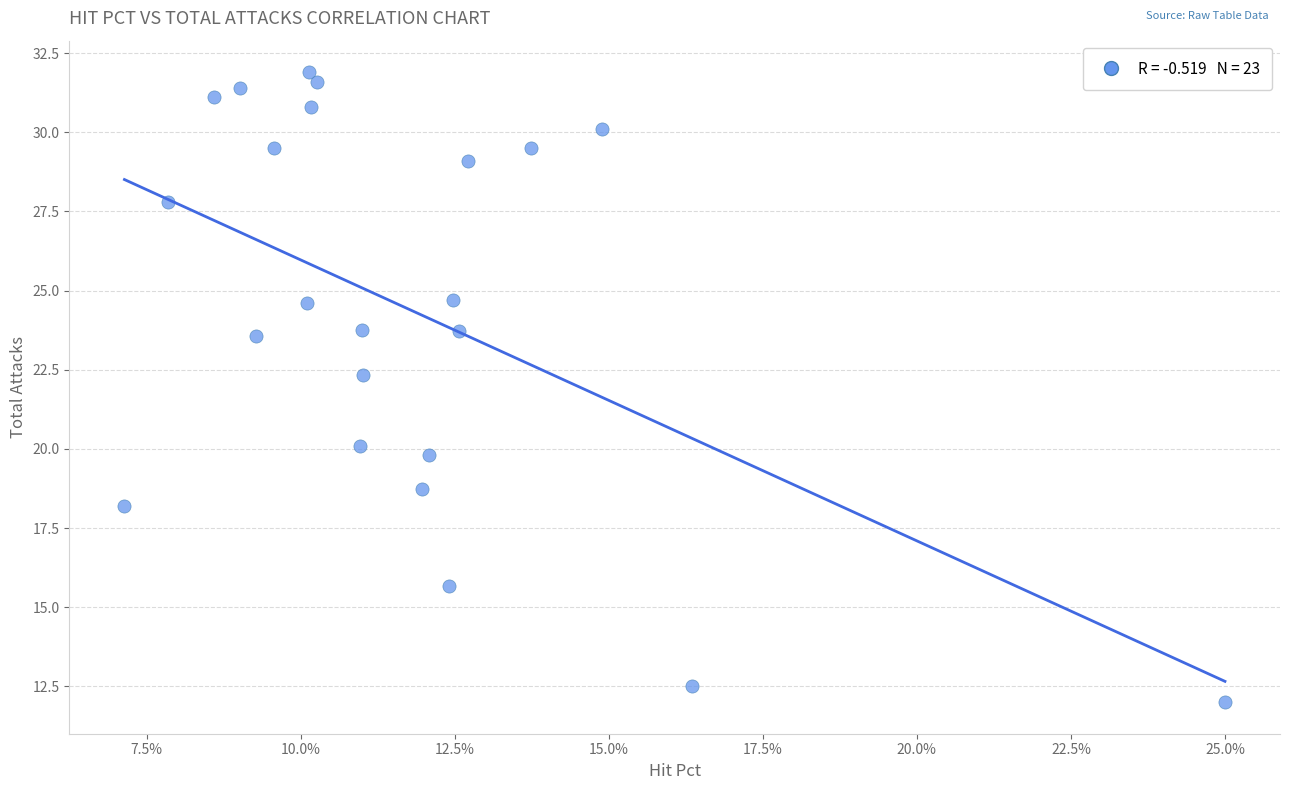

What is the range of Y values (max minus min)?

19.9